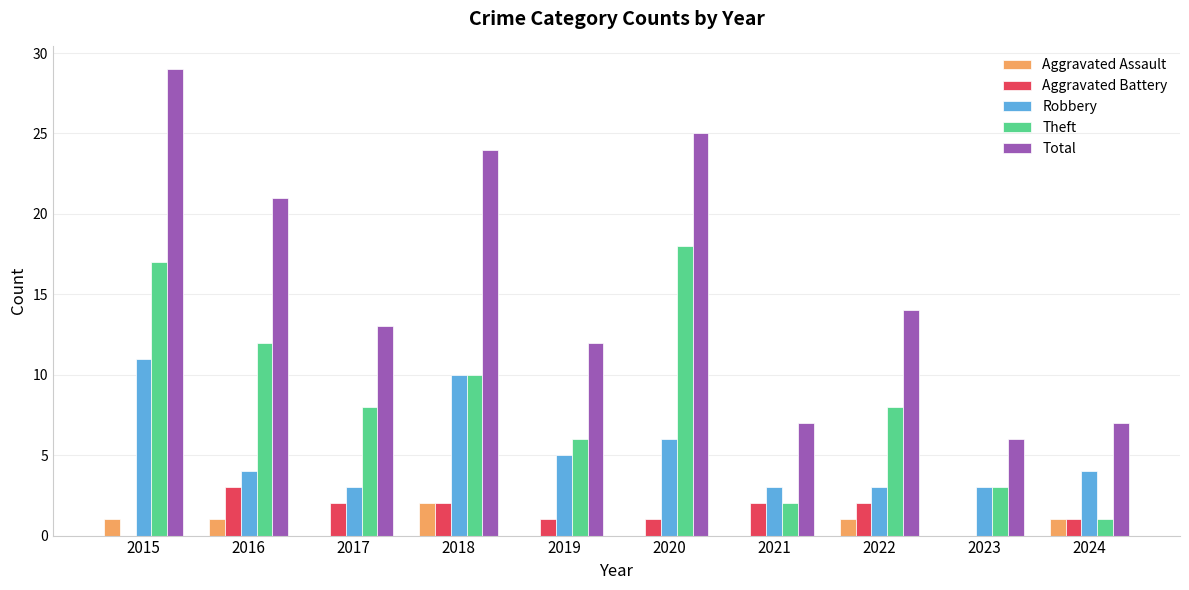

Which series has the largest total across all categories?

Total